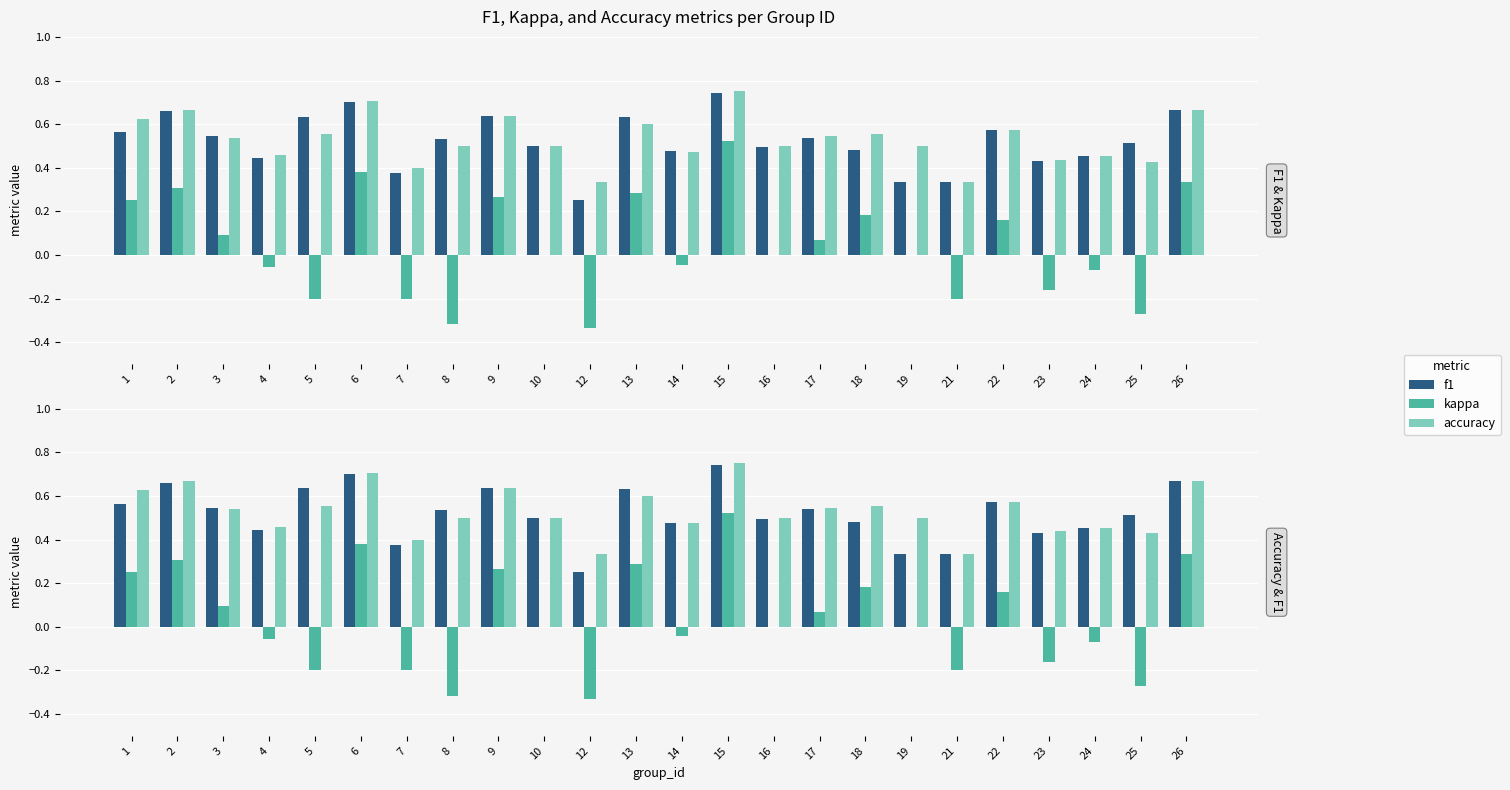

How many categories are shown in the chart?

24